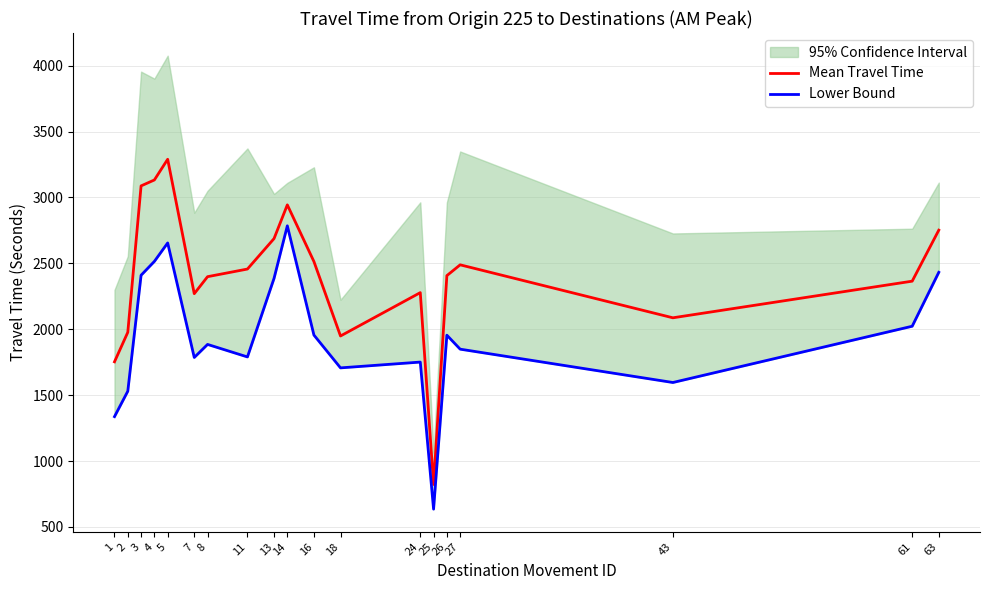

True or false: Lower Bound and Mean Travel Time intersect in this chart.

False